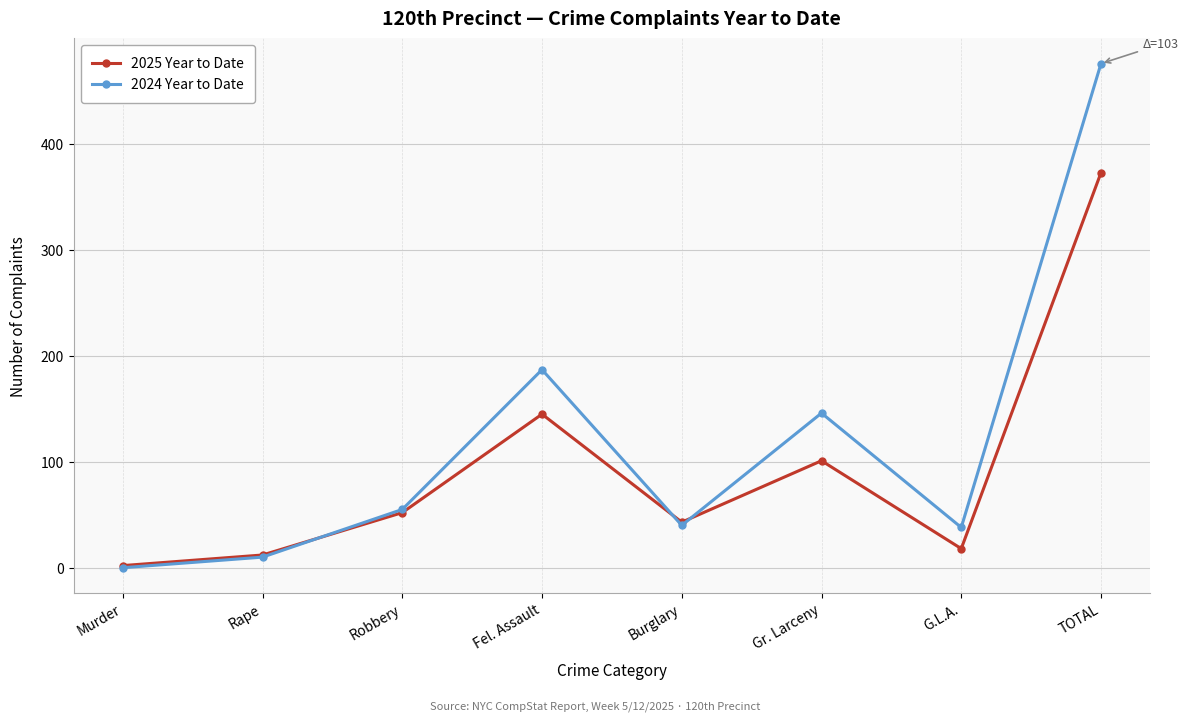

What is the difference between the 2025 Year to Date values at Robbery and Burglary?

9